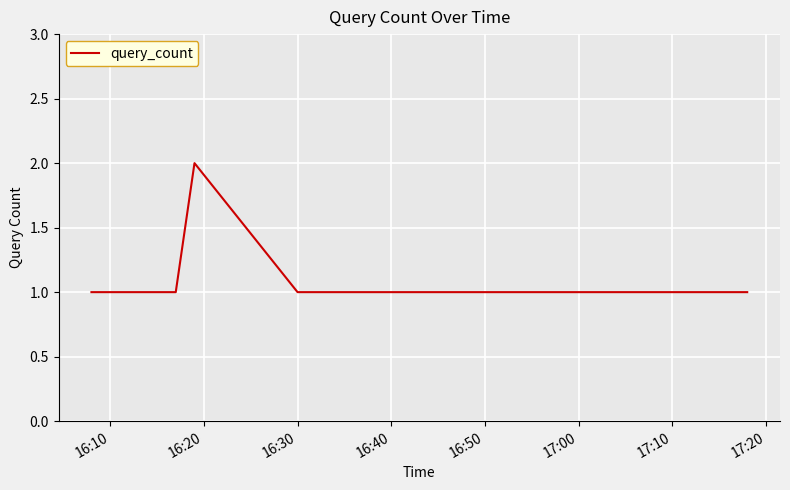

What is the difference between the maximum and minimum values?

1